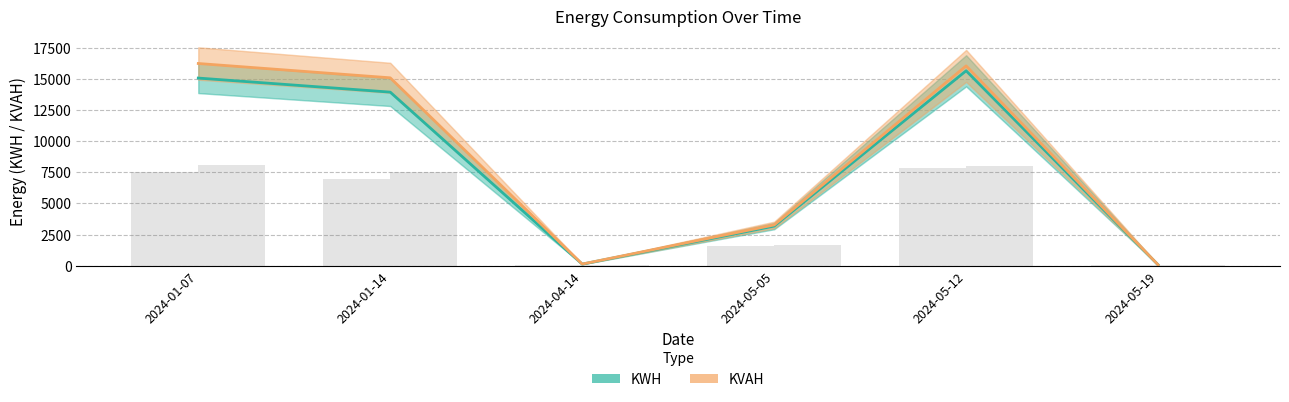

Rank the categories by KVAH value from lowest to highest.

2024-05-19, 2024-04-14, 2024-05-05, 2024-01-14, 2024-05-12, 2024-01-07